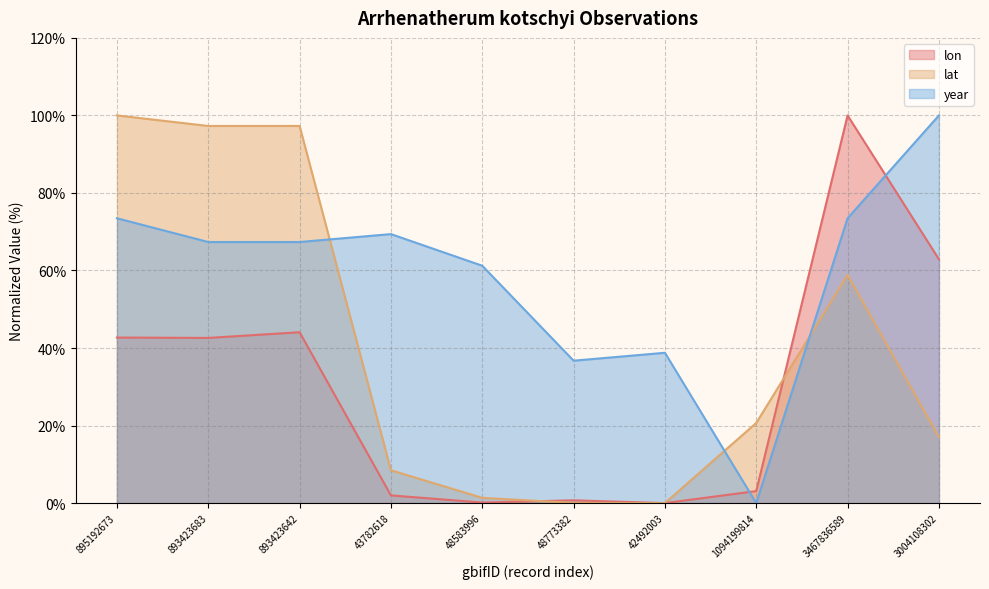

What is the difference between the maximum and minimum values in the lon series?

100.0